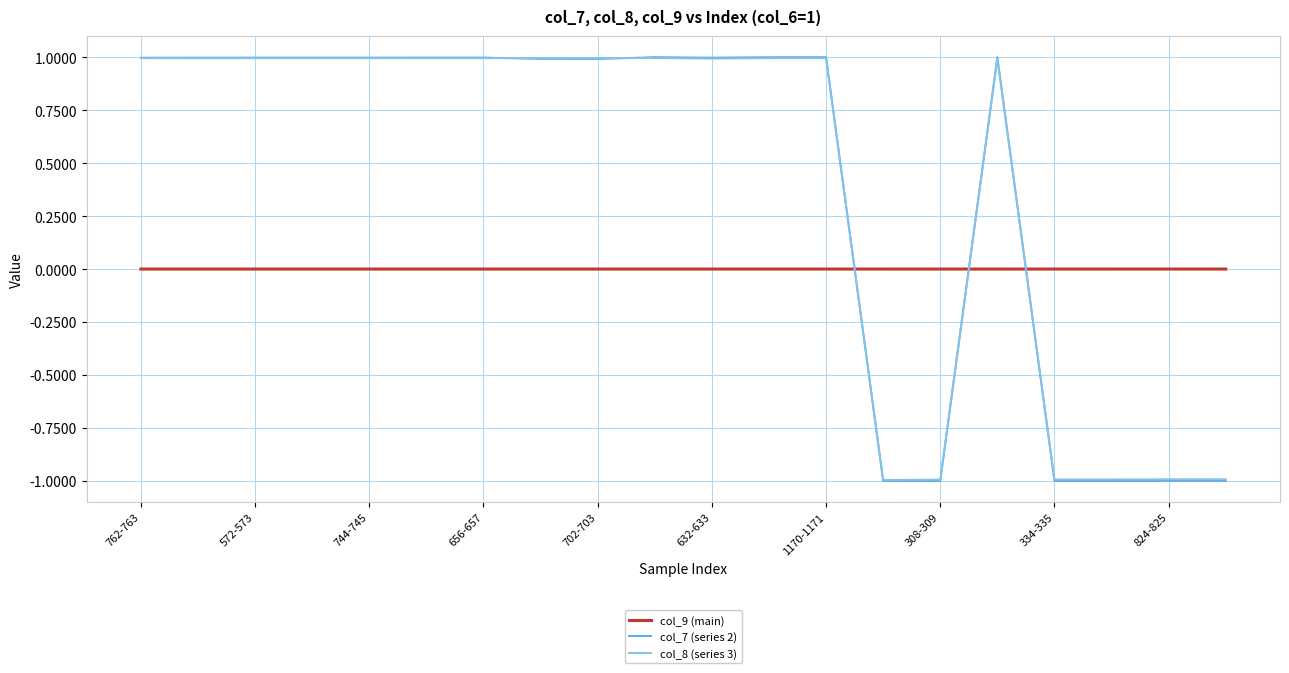

What are all the series names shown in the legend?

col_9 (main), col_7 (series 2), col_8 (series 3)